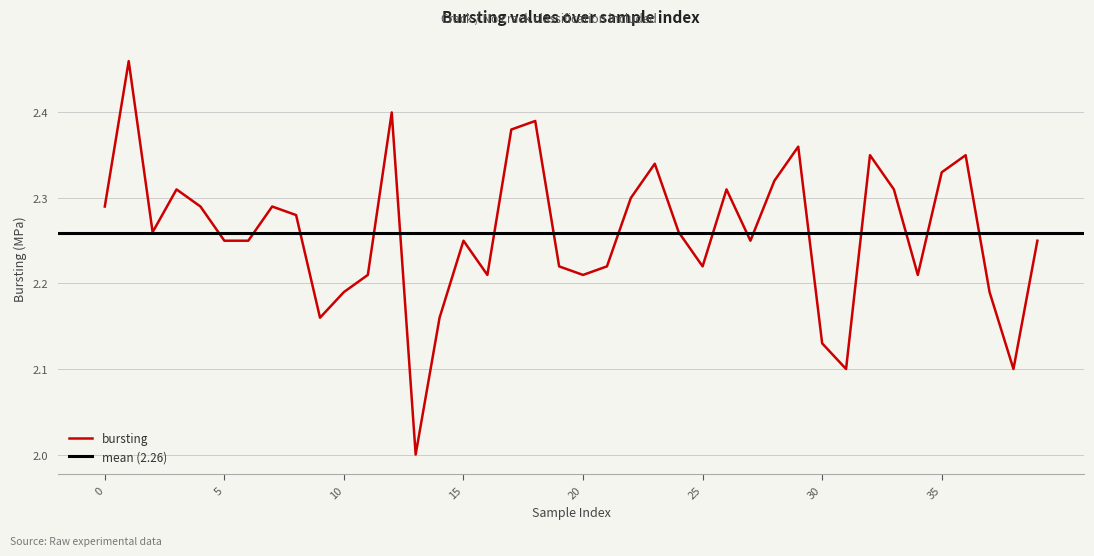

What is the ratio of the value at 6 to the value at 17?

0.9